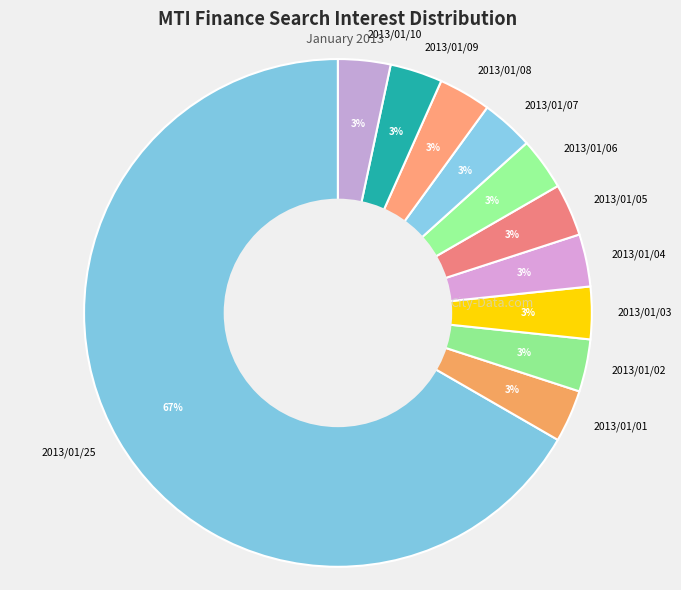

Is it true that 2013/01/05 is 8% of the pie?

False